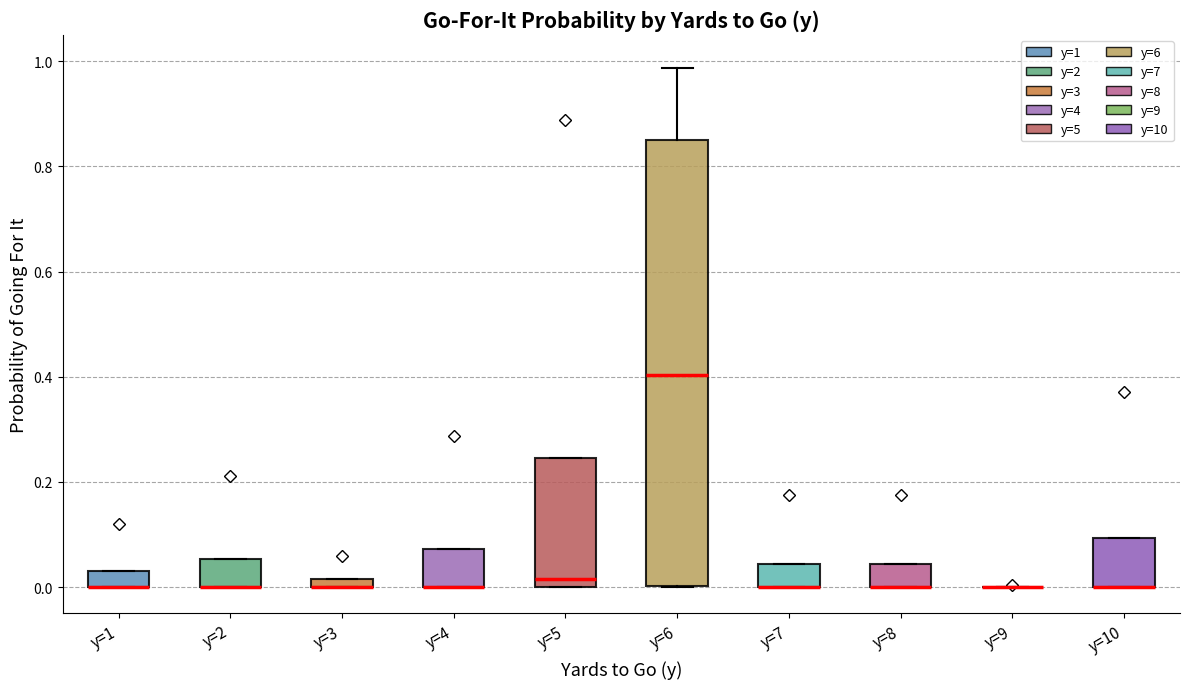

Which box is the tallest, from its lower edge to its upper edge?

y=6